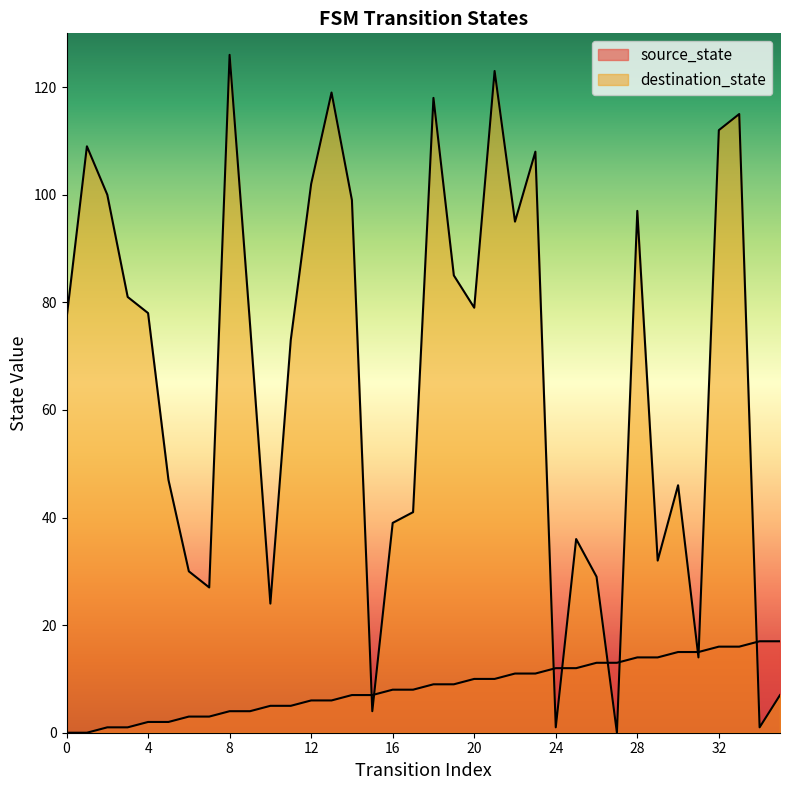

What is the sum of all destination_state values?

2350